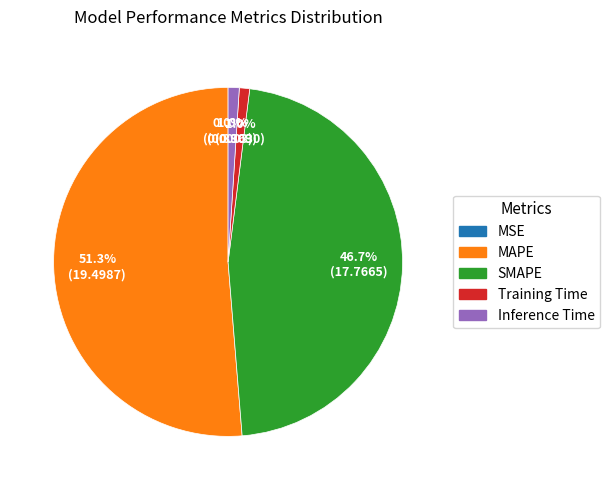

What portion of the pie excludes MAPE?

48.7%